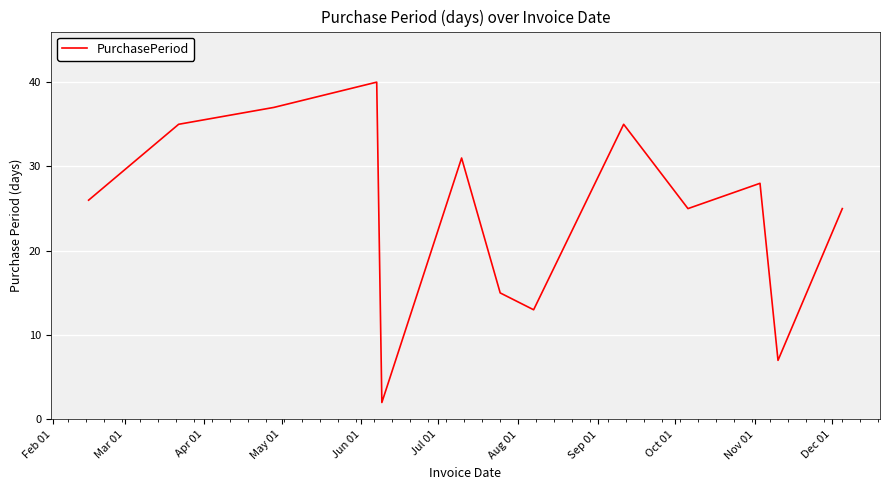

What is the difference between the maximum and minimum values?

38